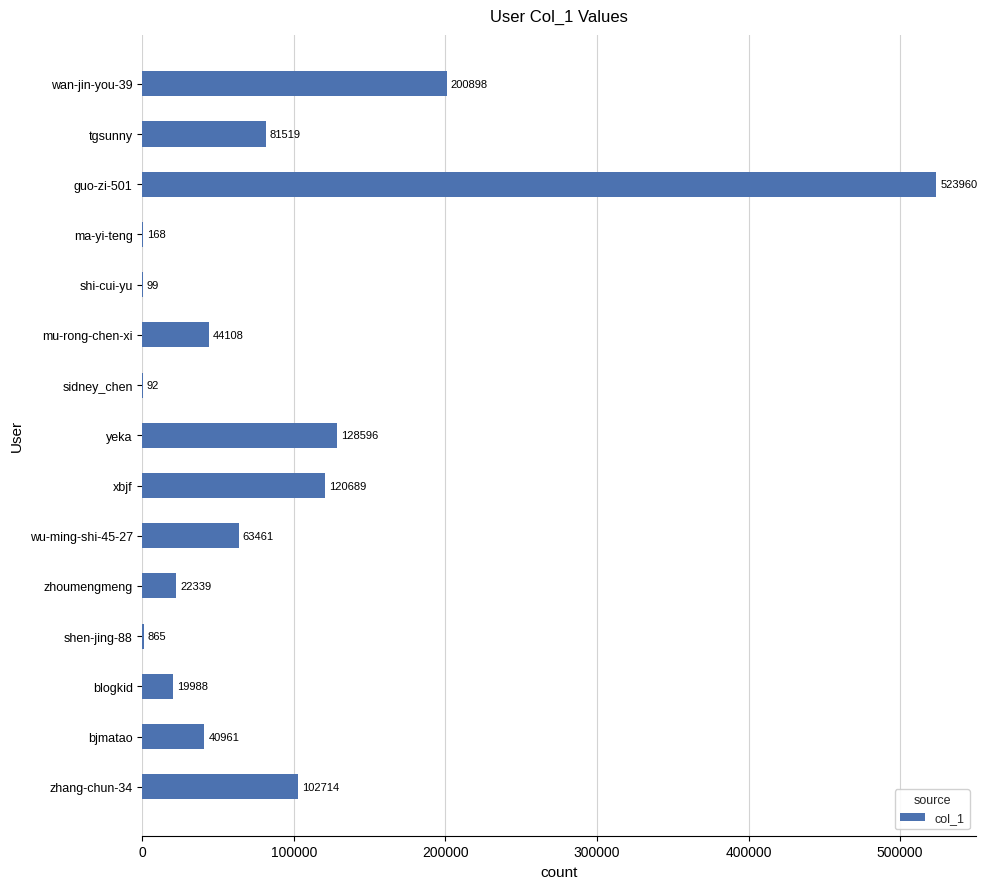

The value at xbjf is 120689. True or false?

True